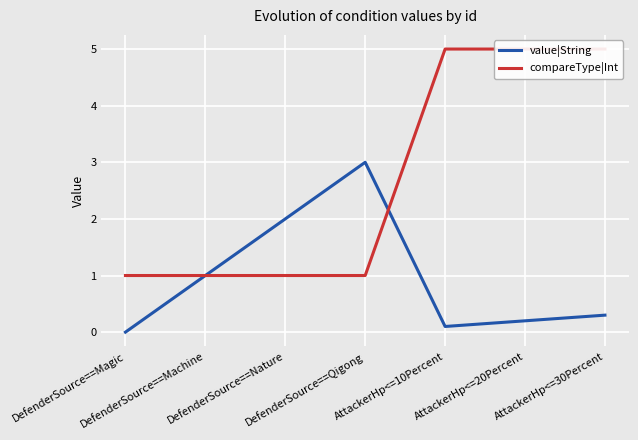

How many times do value|String and compareType|Int cross each other?

1